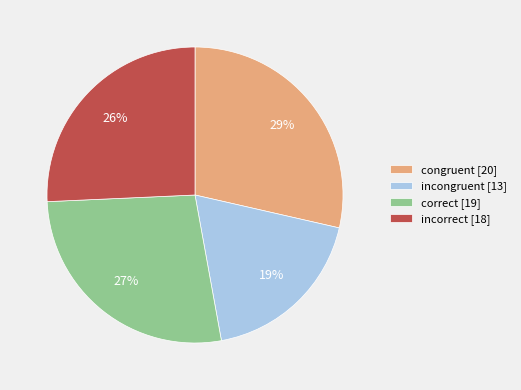

Combined, do congruent [20] and incongruent [13] account for over 50%?

No